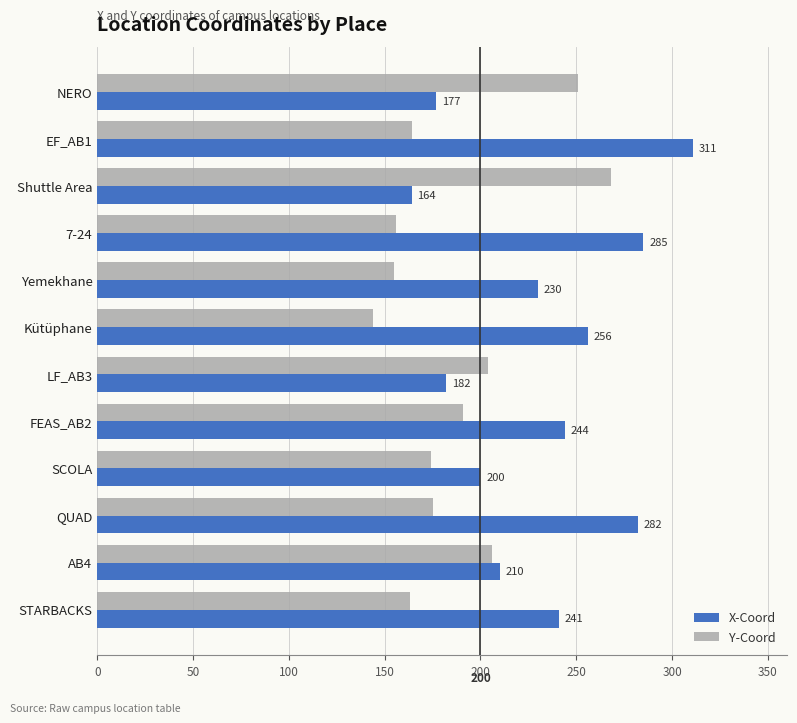

What is the total value across all series at 7-24?

441